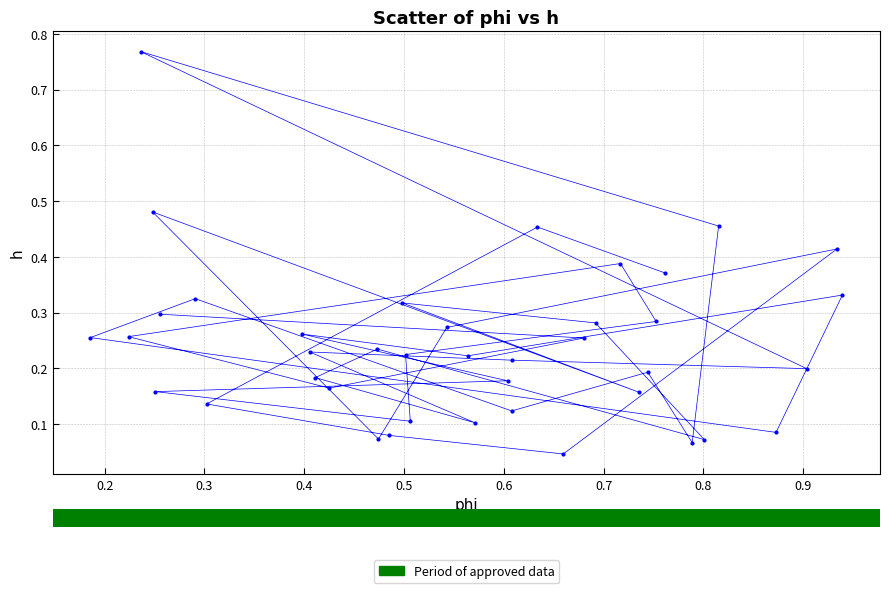

What is the range of Y values (max minus min)?

0.7